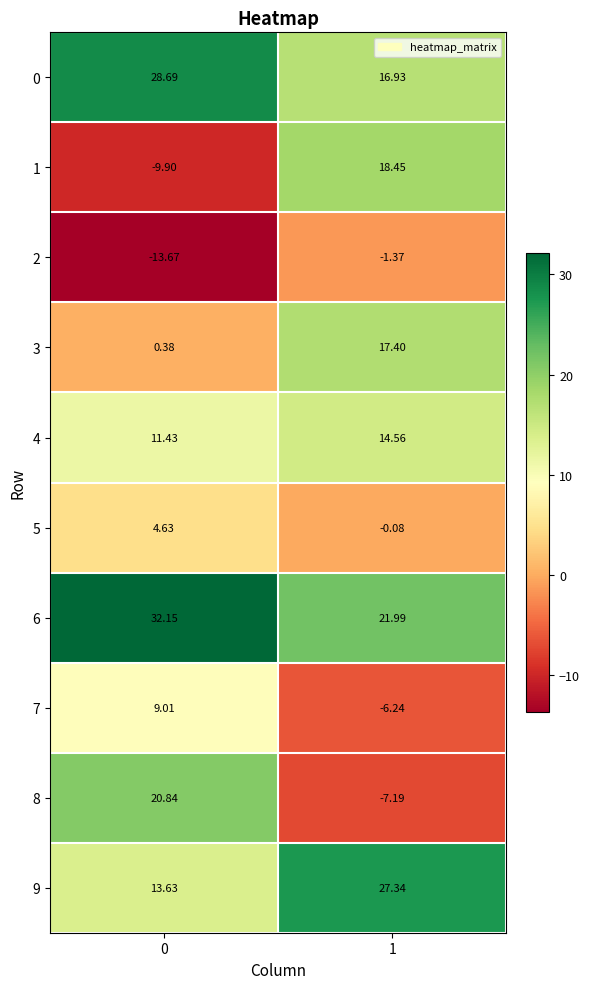

Is the value of 1 at 0 greater than the value of 5 at 1?

No